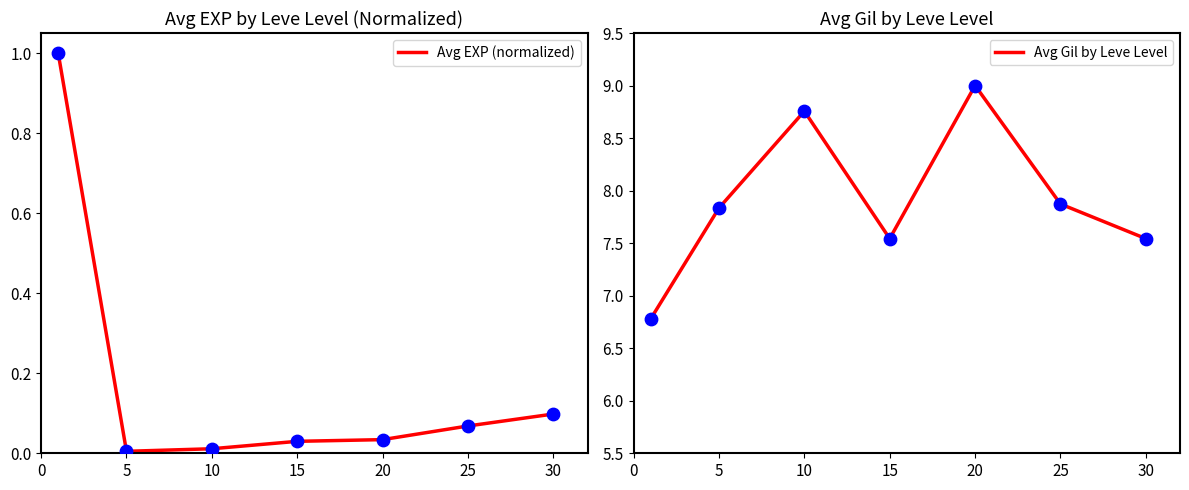

Is the value of Avg Gil by Leve Level at 15 greater than the value of Avg EXP (normalized) at 25?

Yes